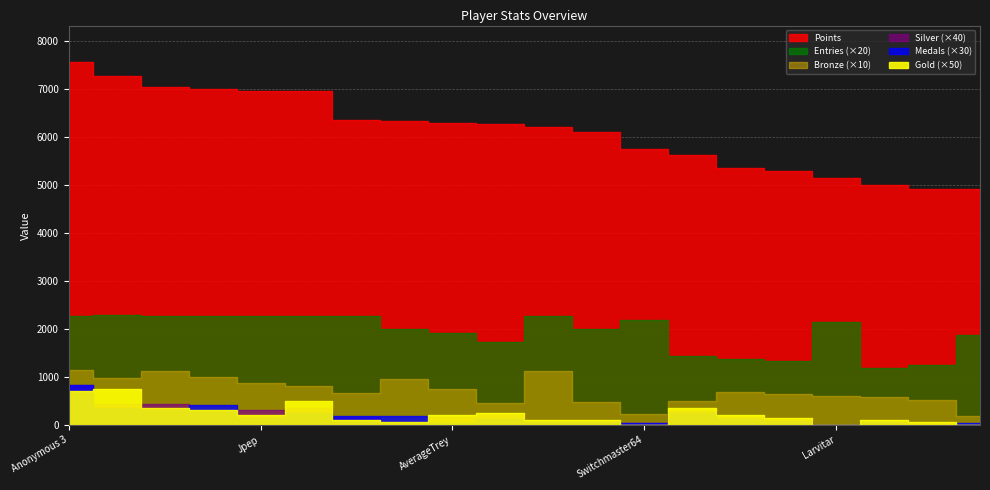

What is the label of the 8th point from the right?

Switchmaster64